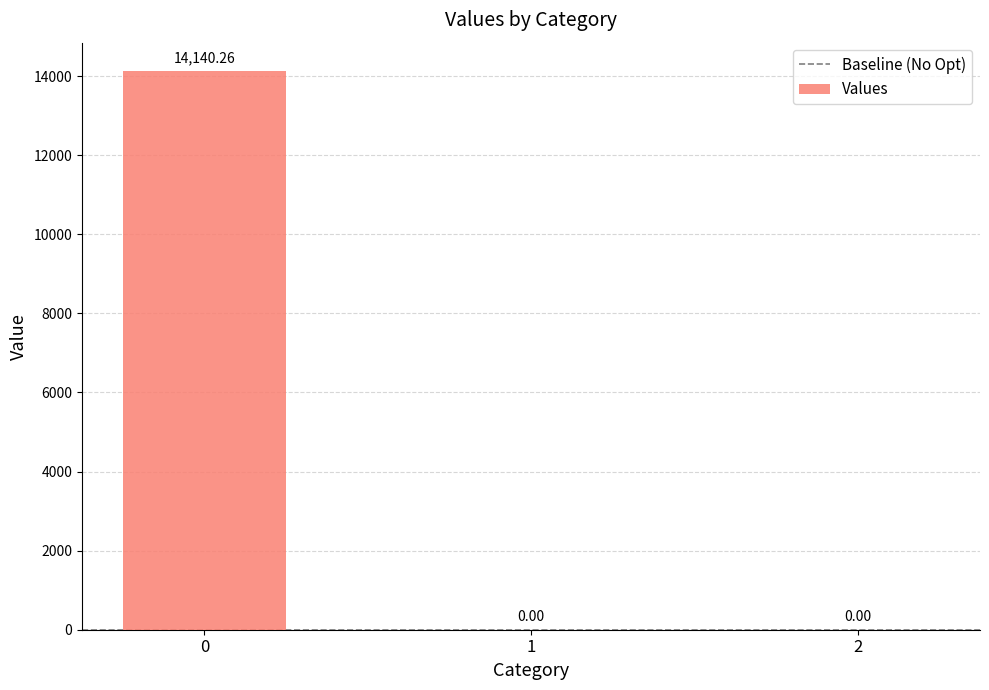

Is it true that the value at 2 is -9111.2?

False